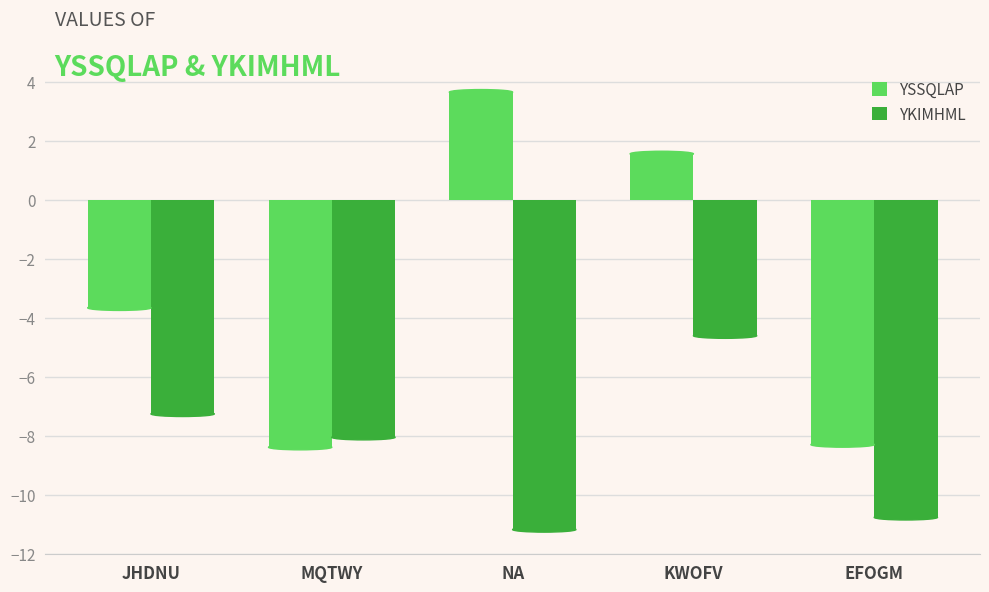

Count the number of categories in the chart.

5